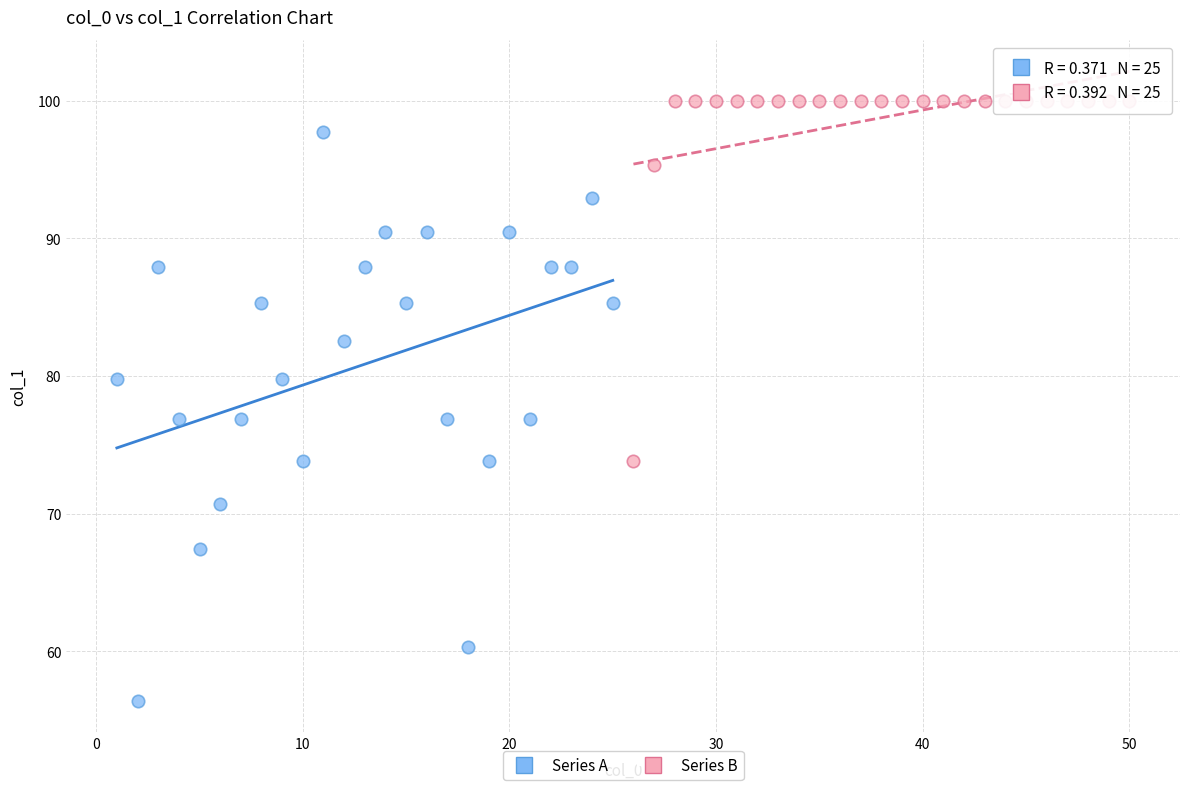

Which series contains the lowest Y value?

Series A